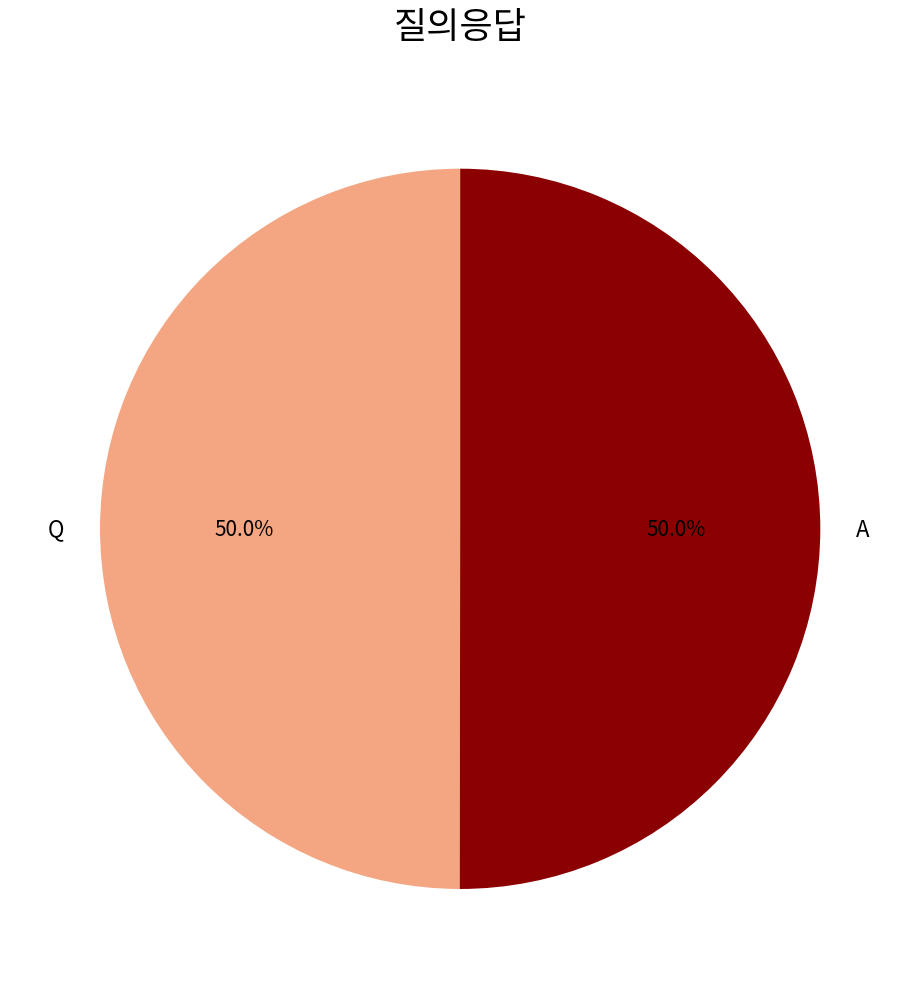

Approximately how many times larger is the value at Q compared to A?

1.0